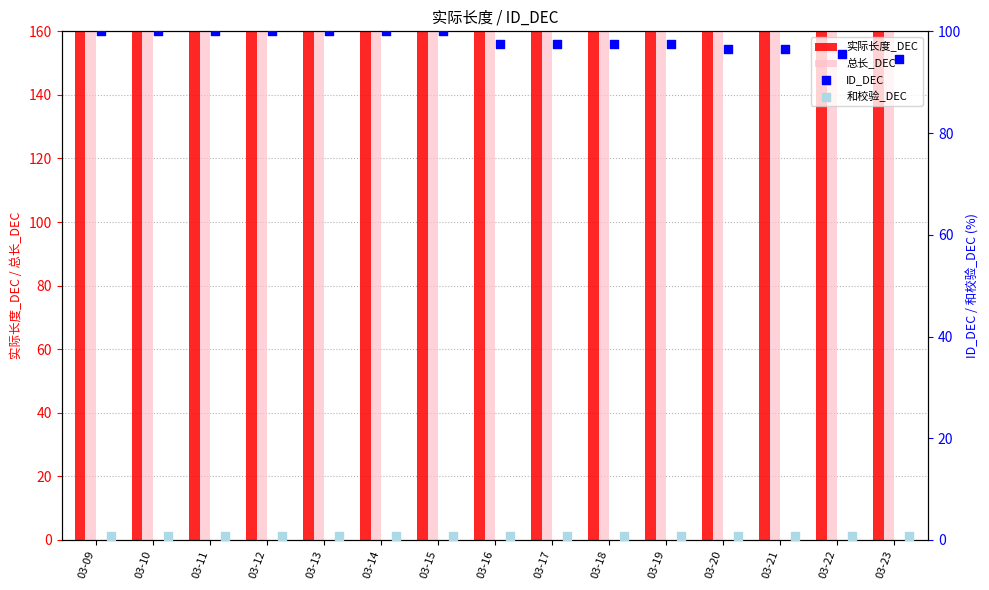

Which series contains the highest Y value?

实际长度_DEC